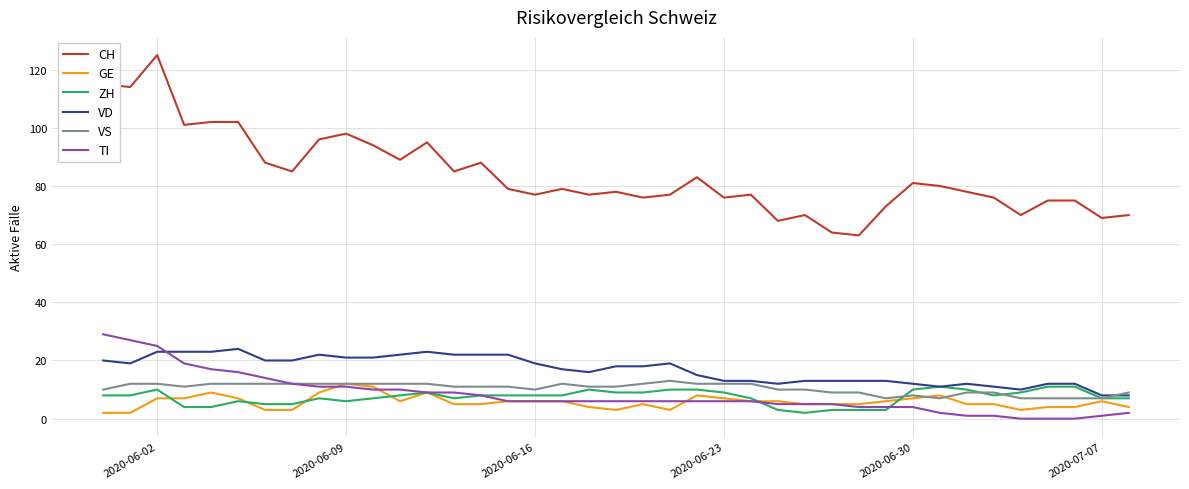

Which series has the largest range (max minus min)?

CH